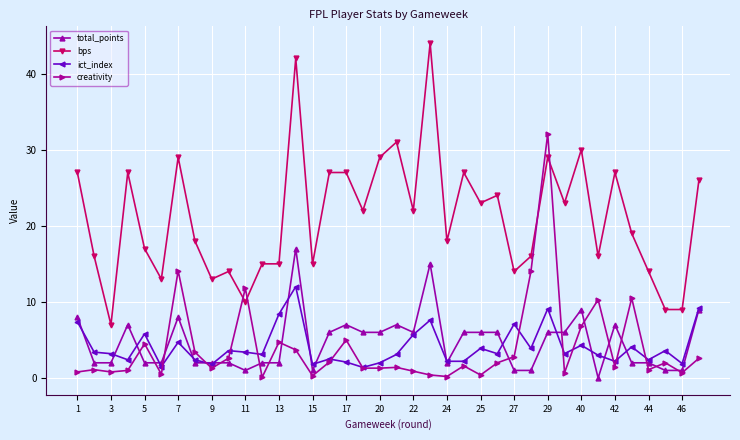

After their last crossing, which series has the higher values: creativity or total_points?

total_points